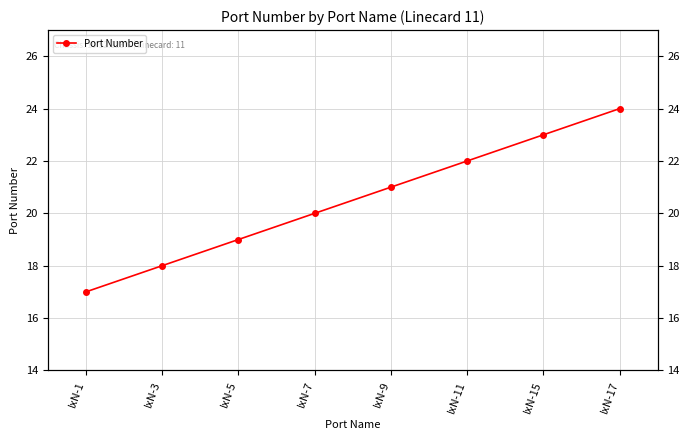

What is the average value?

20